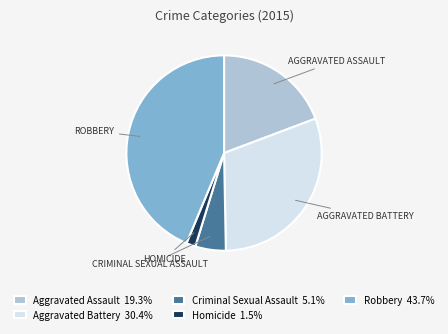

Approximately how many times larger is the value at Robbery 43.7% compared to Criminal Sexual Assault 5.1%?

8.7